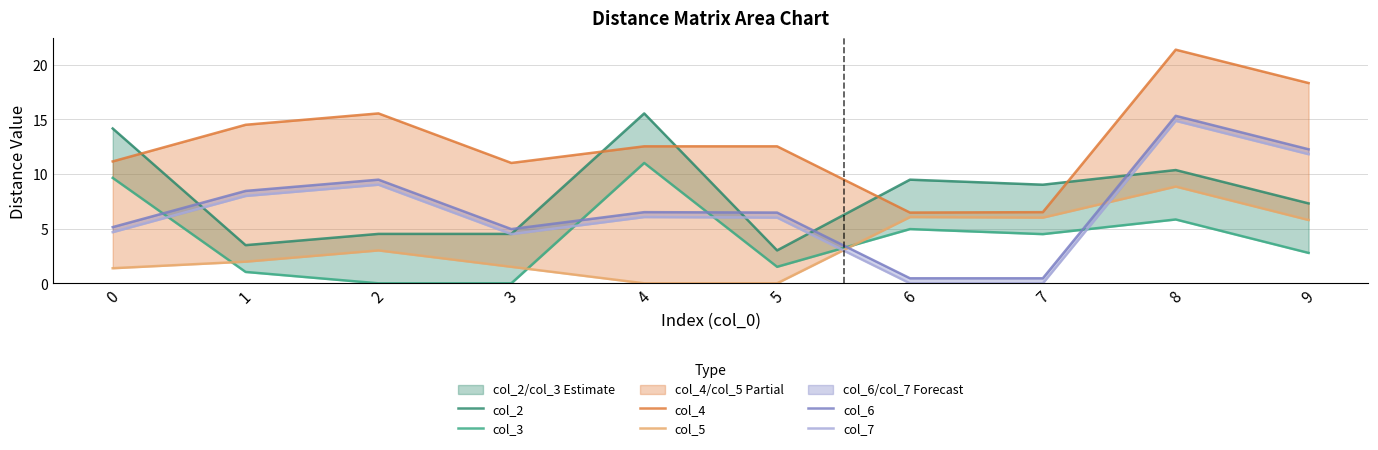

At how many categories does at least one series exceed 20?

1